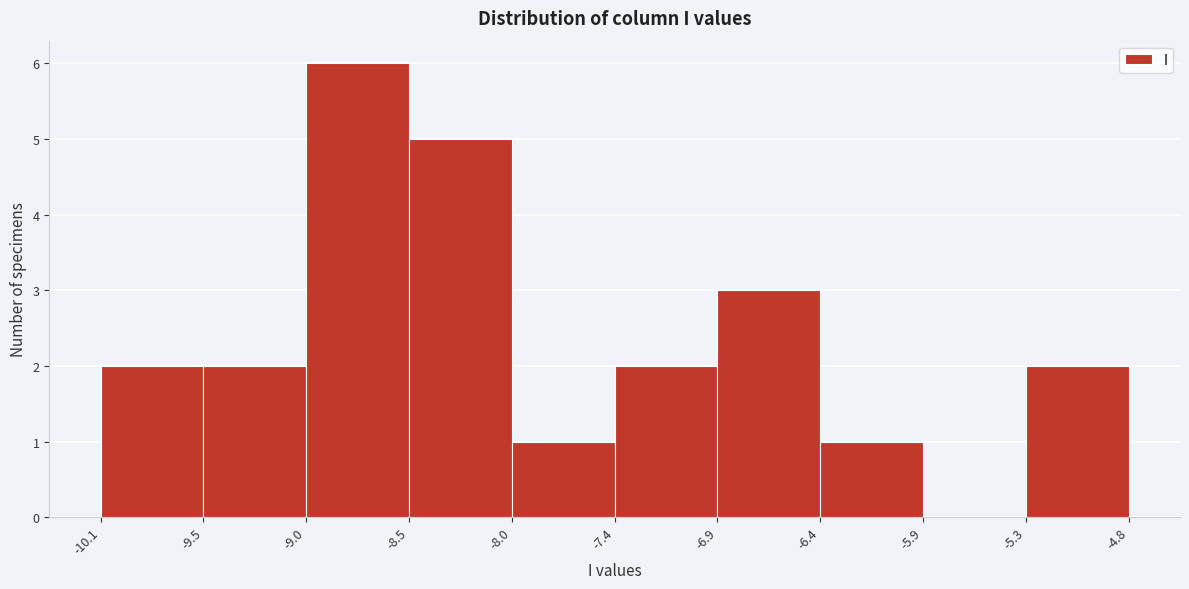

How tall is the bar that spans -6.9 to -6.4 on the x-axis? The values are not printed on the chart, so give them approximately, as read against the axis.

3